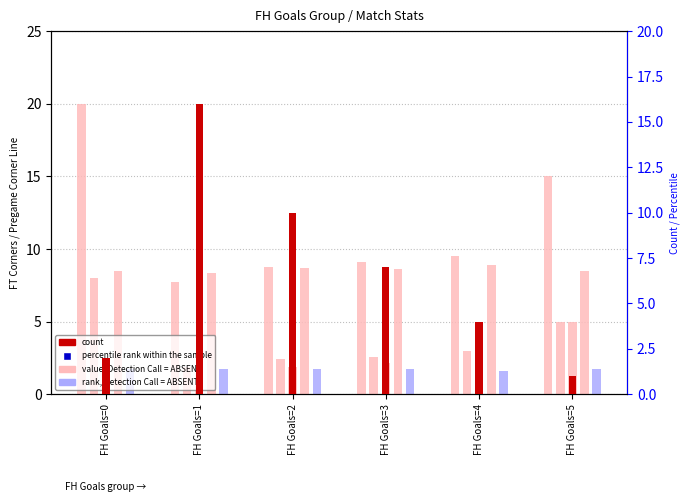

How many groups of bars are there?

6